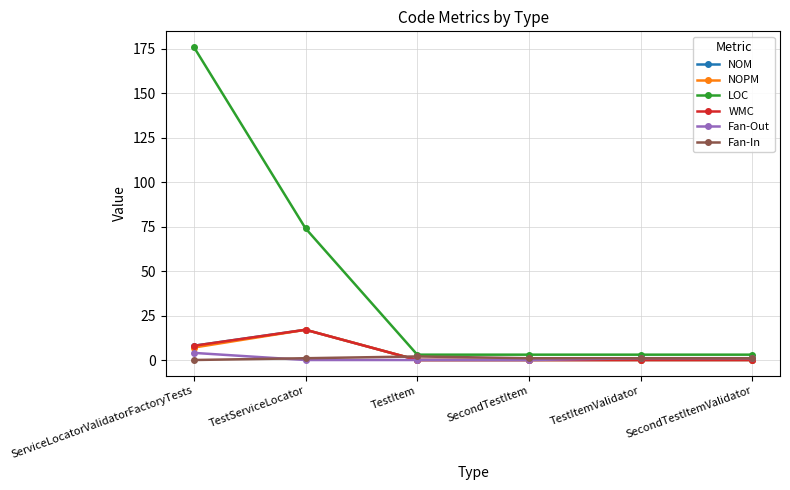

Does the chart have visible grid lines?

Yes